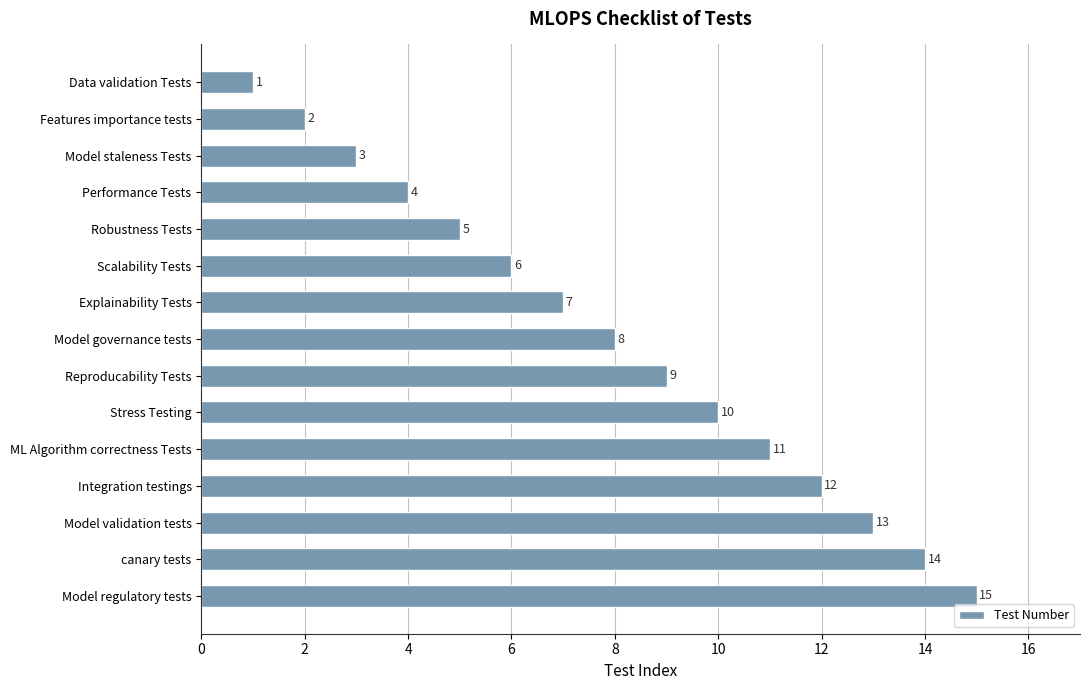

What is the average value?

8